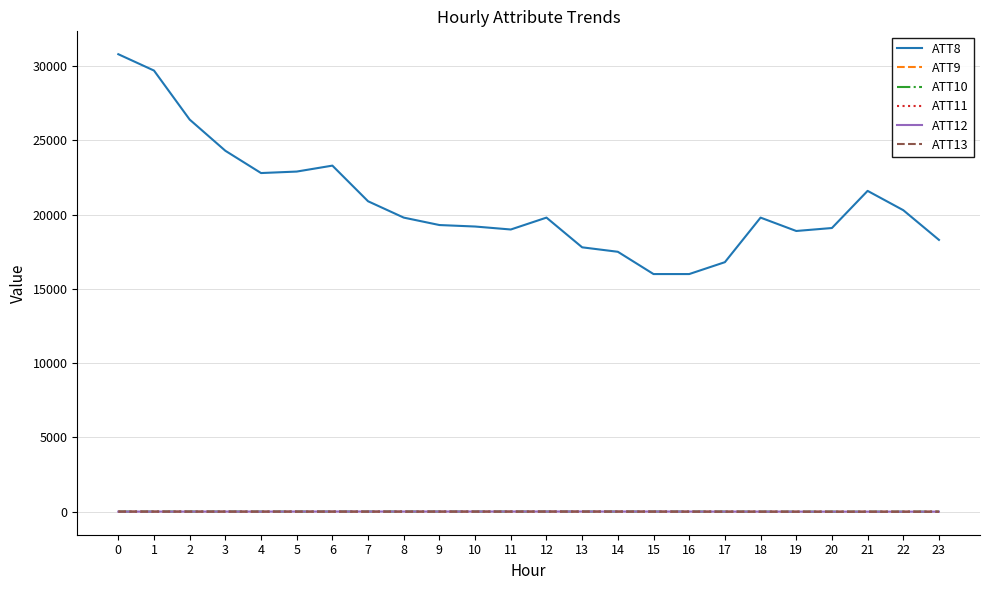

Which series has the largest range (max minus min)?

ATT8